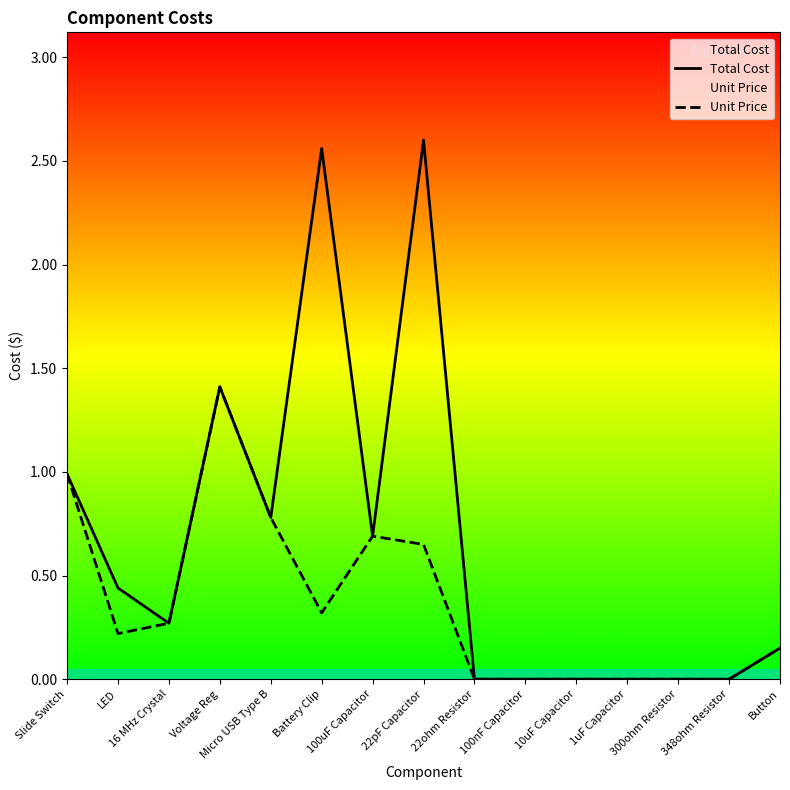

Which series has the largest range (max minus min)?

Total Cost